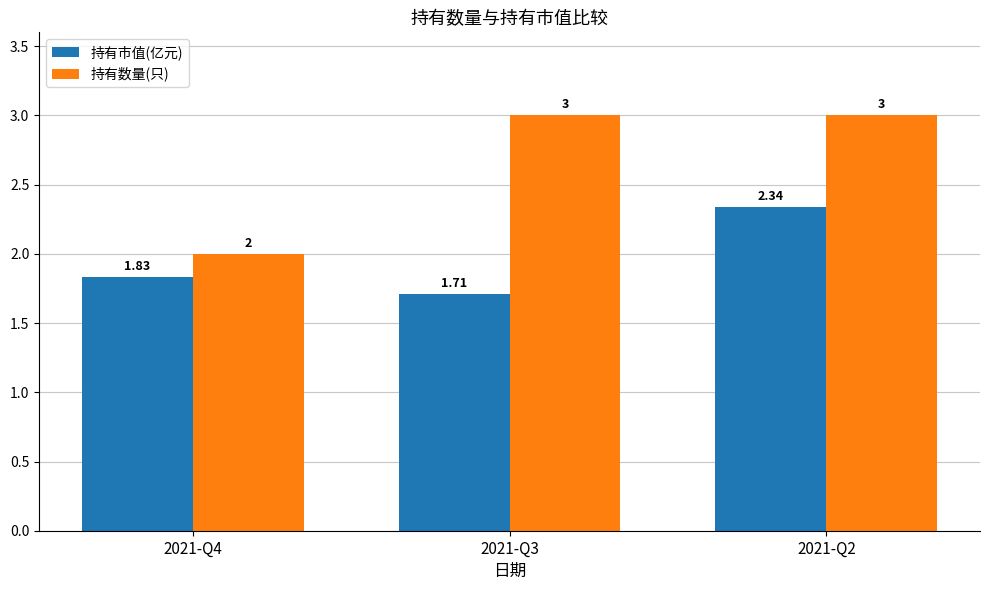

What is the sum of all 持有市值(亿元) values?

5.9